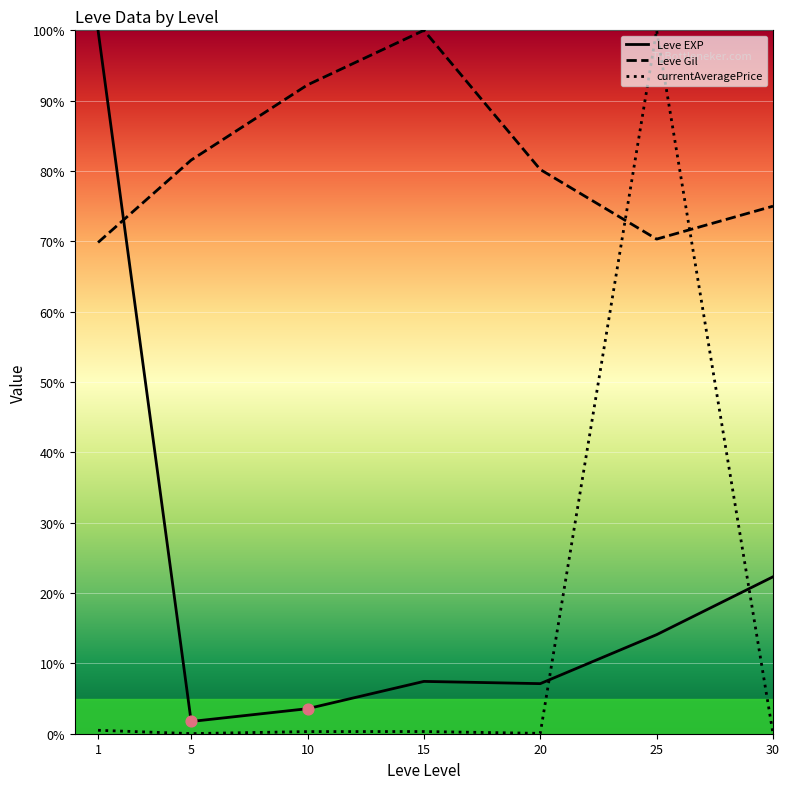

At how many categories does at least one series exceed 61?

7